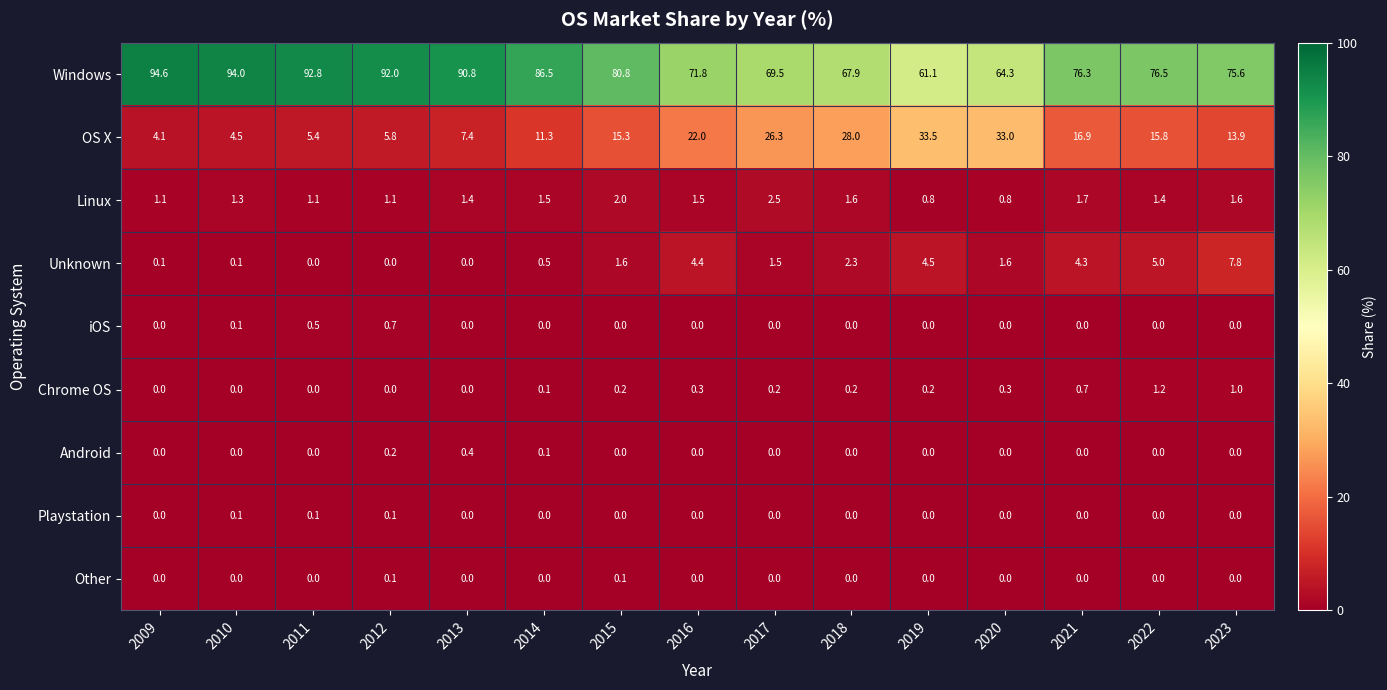

What is the difference between the second highest and minimum values in the Unknown series?

5.0